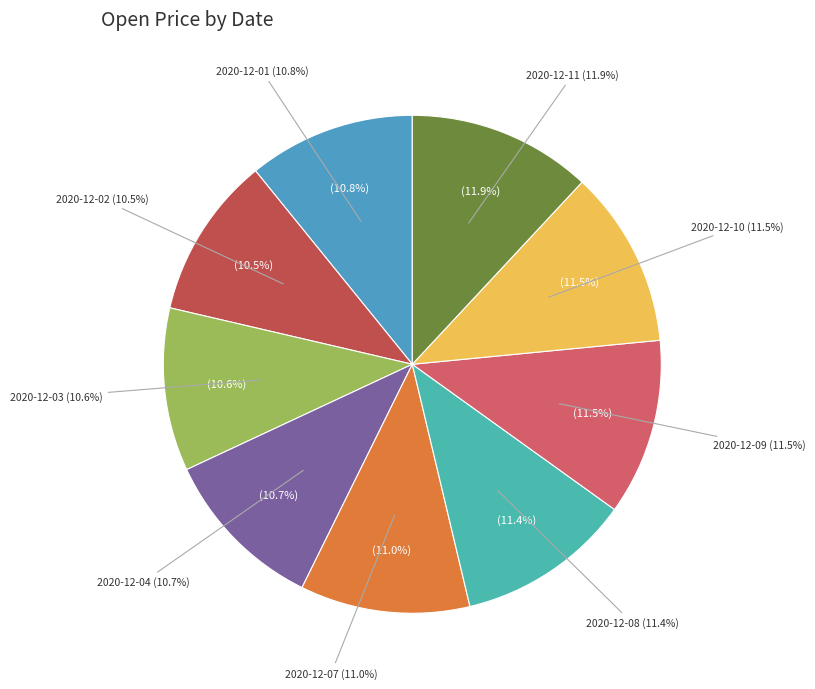

True or false: 2020-12-10 accounts for 2% of the total.

False